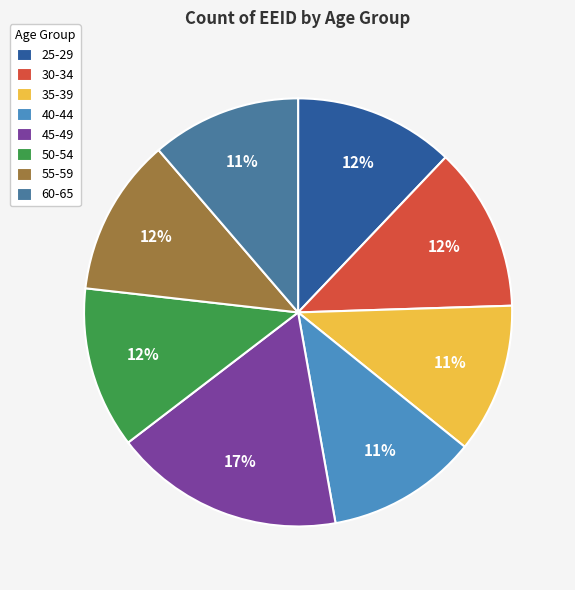

Does 45-49 account for over 50% of the chart?

No